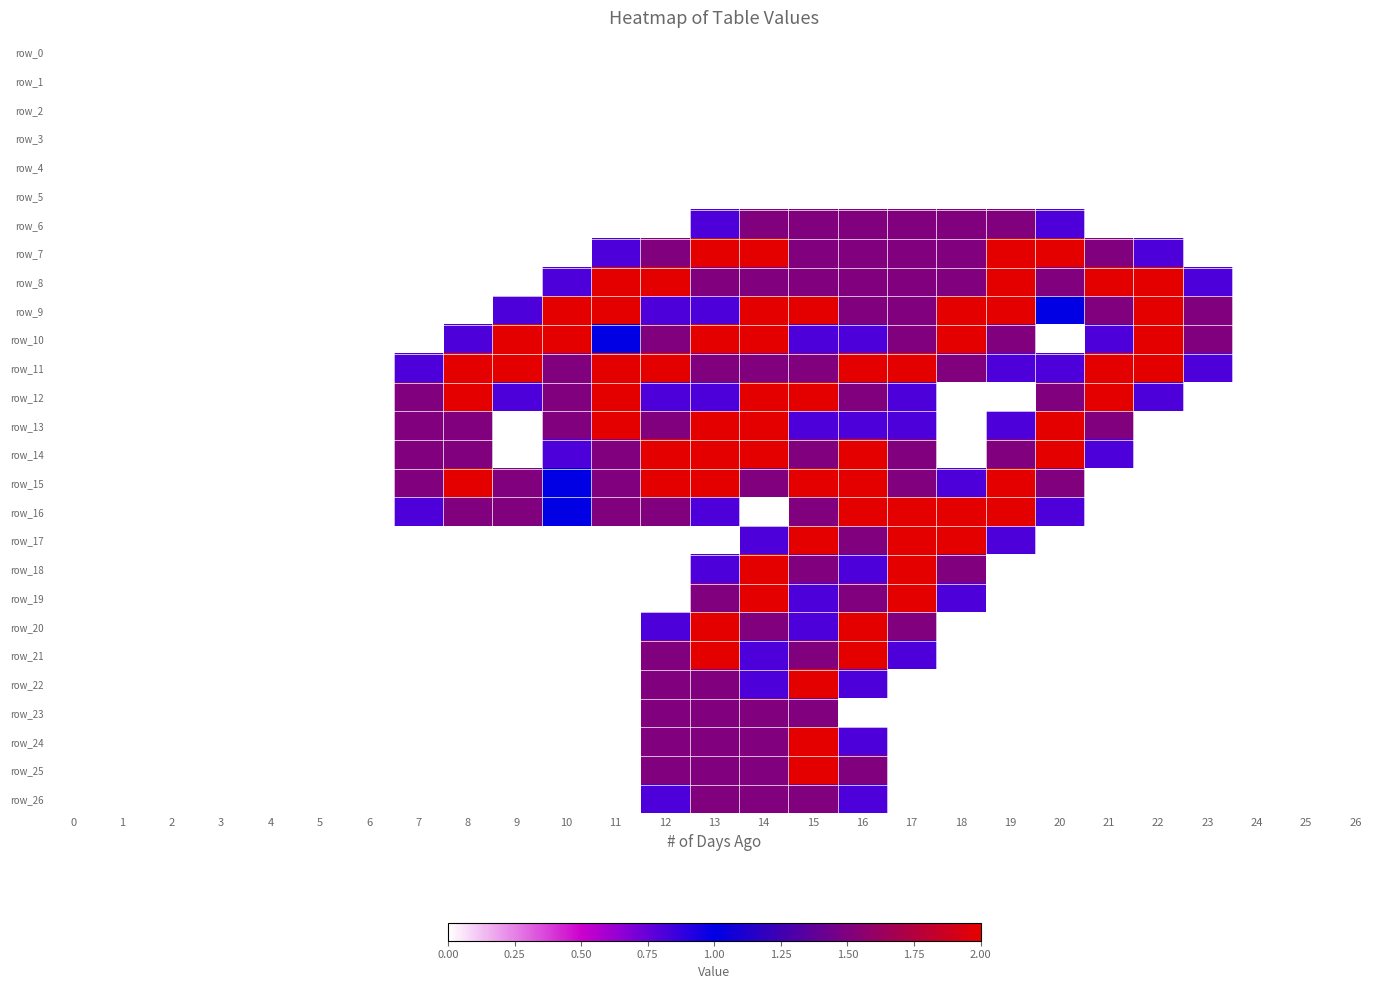

At how many categories does at least one series exceed 1?

17